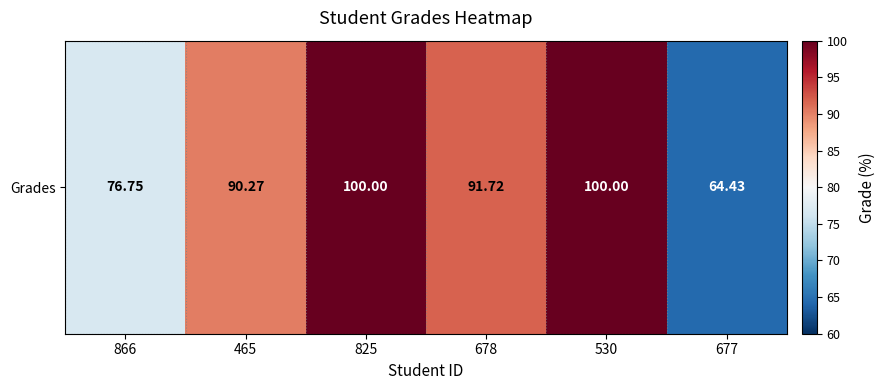

The chart shows a value of 25.1 at 866. True or false?

False